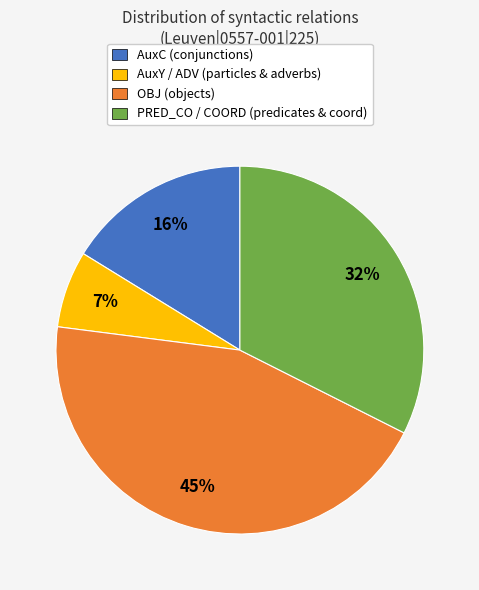

Rank the categories by value from highest to lowest.

OBJ (objects), PRED_CO / COORD (predicates & coord), AuxC (conjunctions), AuxY / ADV (particles & adverbs)